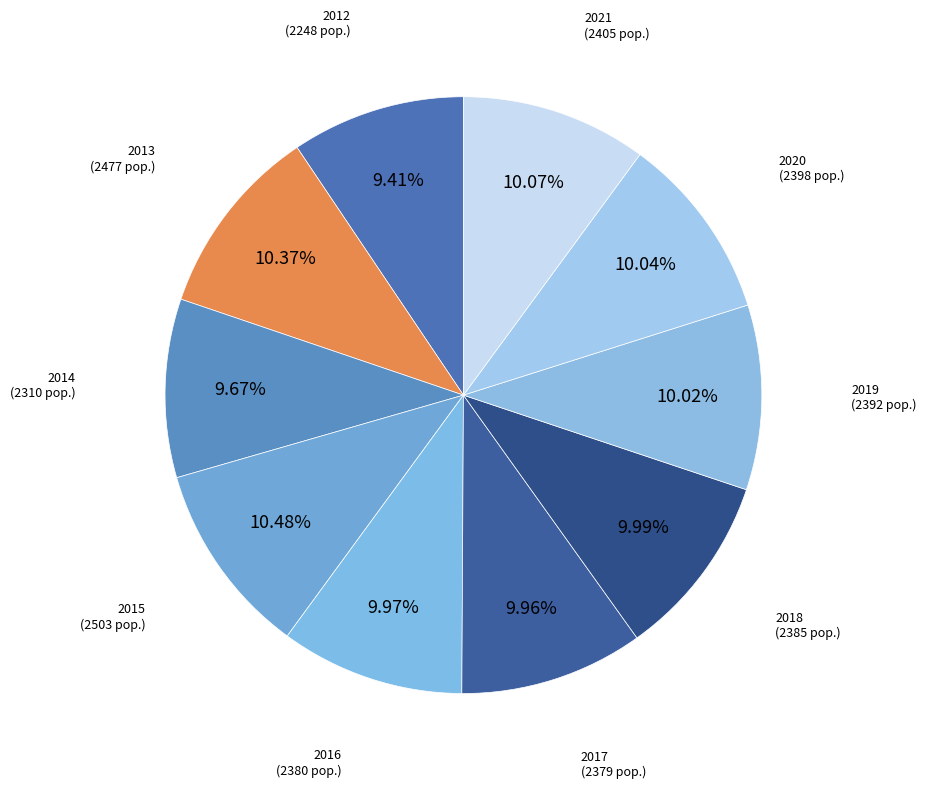

To the nearest percent, what portion does 2013 represent?

10%